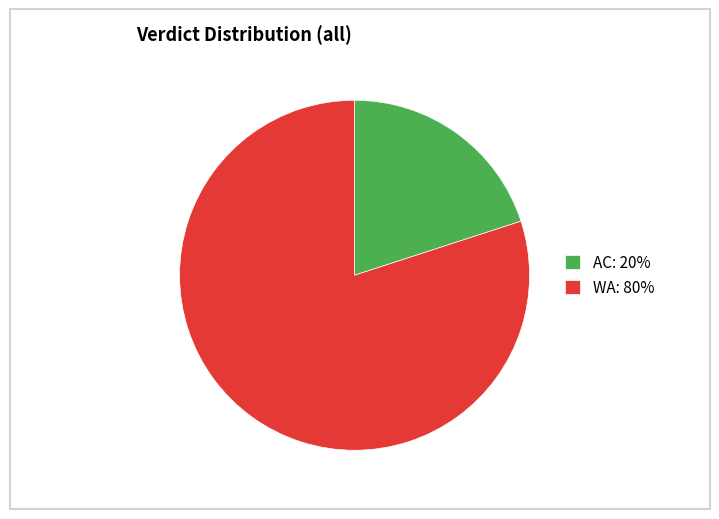

Is it true that AC is 25% of the pie?

False